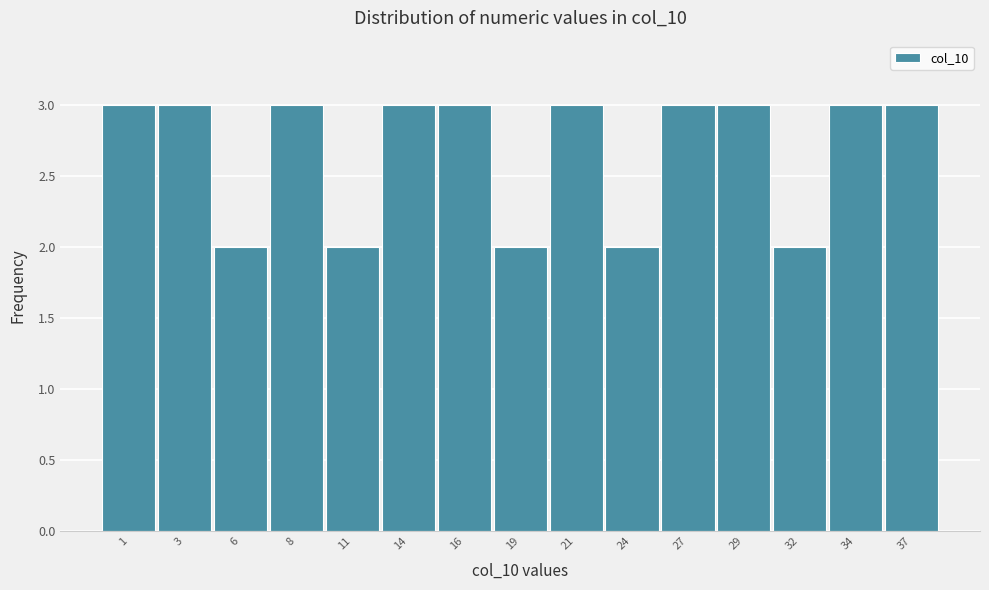

Reading left to right, list all the values displayed in this chart.

1=3	3=3	6=2	8=3	11=2	14=3	16=3	19=2	21=3	24=2	27=3	29=3	32=2	34=3	37=3